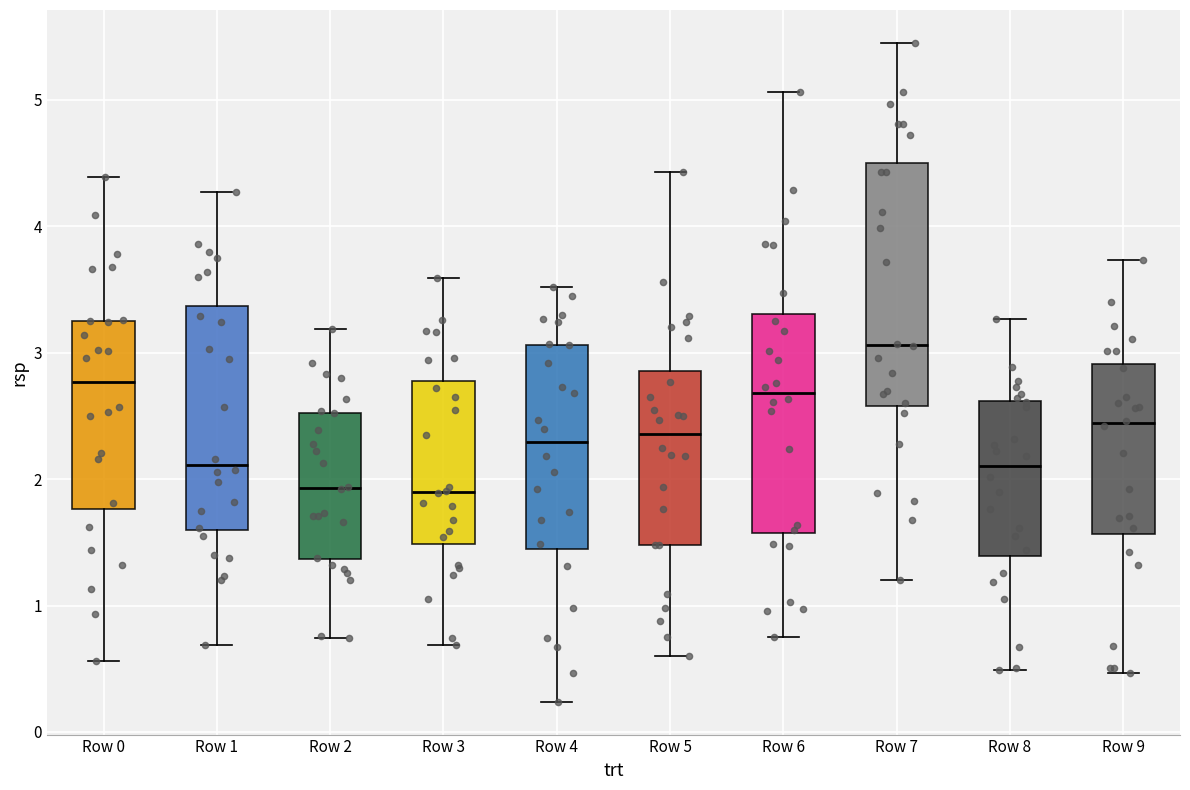

Where does the upper whisker of the box for Row 7 end on the y-axis? The values are not printed on the chart, so give them approximately, as read against the axis.

5.5